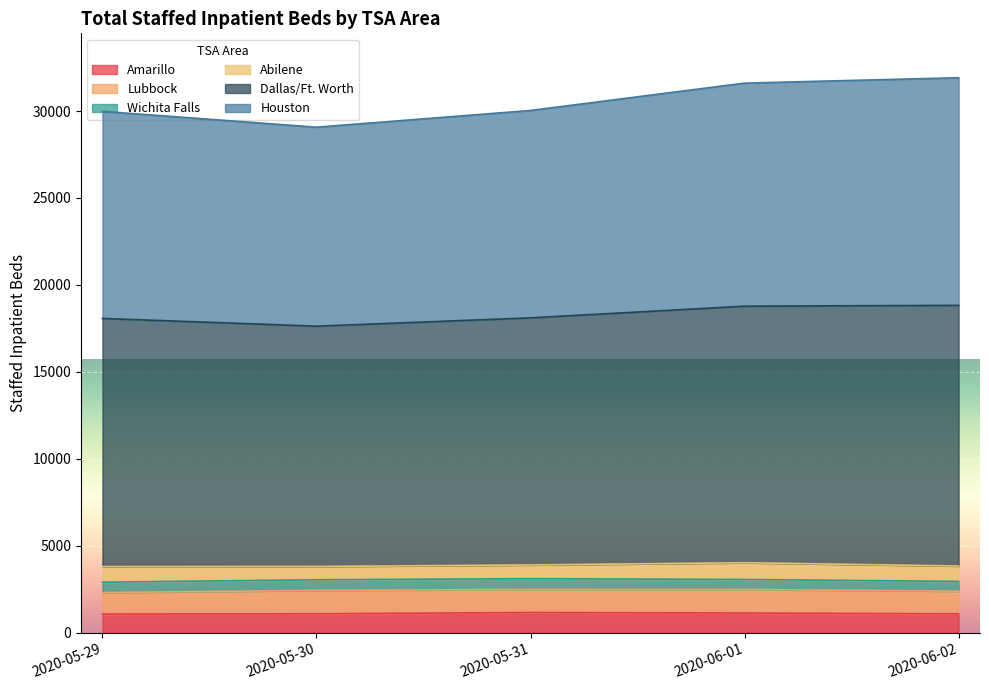

True or false: Houston and Dallas/Ft. Worth cross at least once.

False